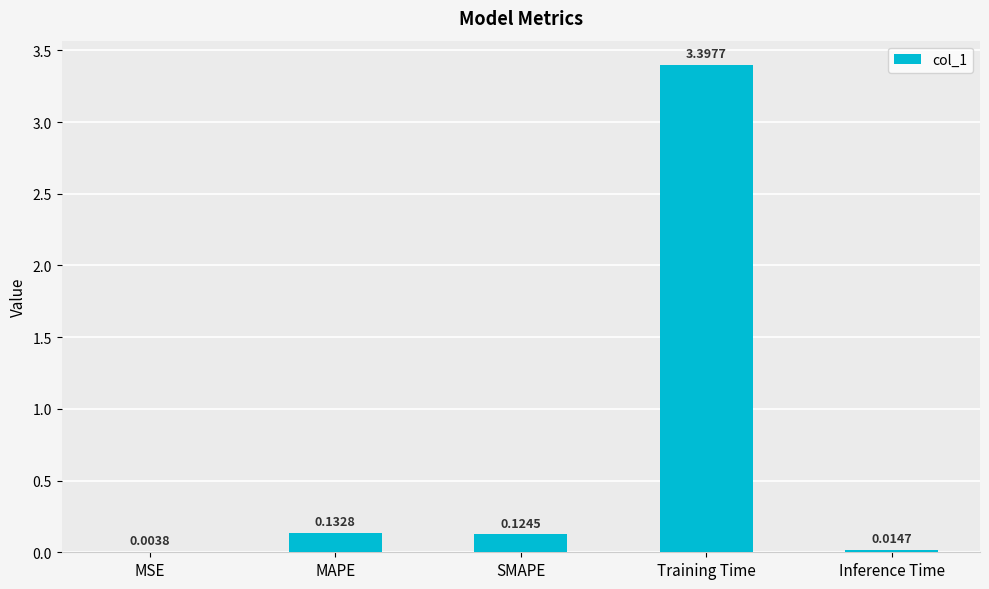

What is the greatest value displayed?

3.4